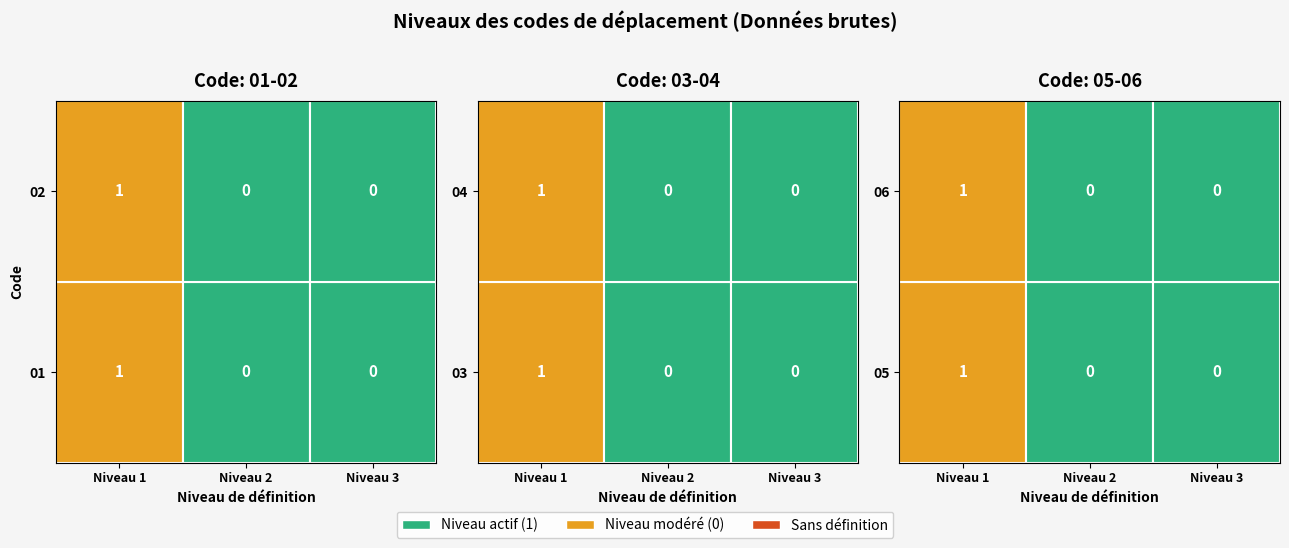

List the series in order of their peak value, lowest first.

05, 06